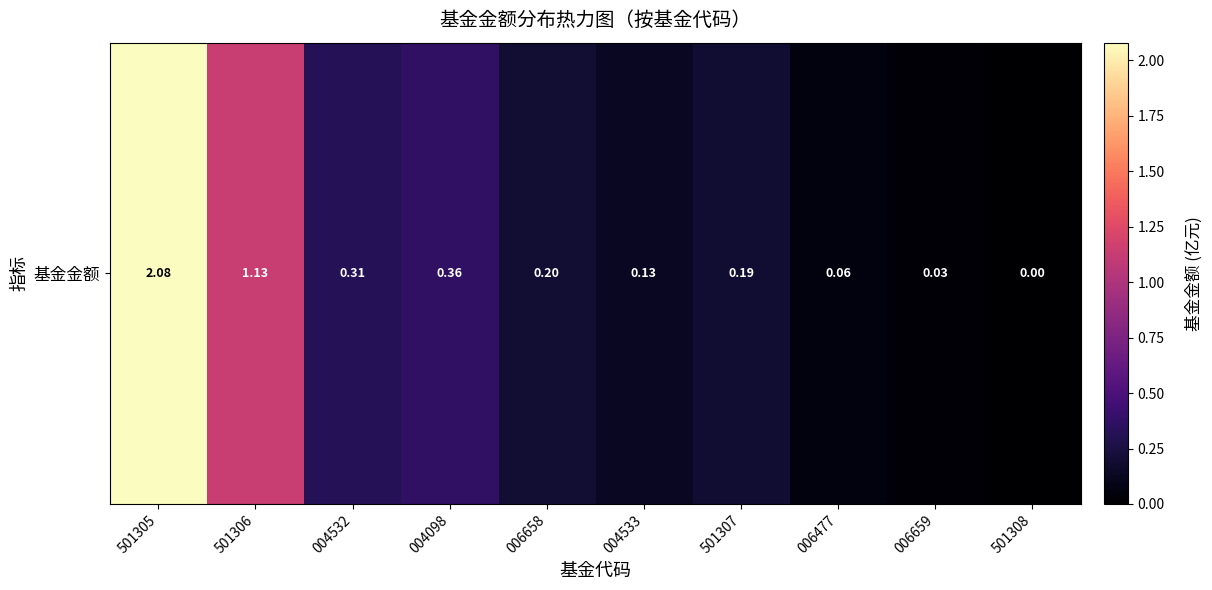

Rank the categories by value from highest to lowest.

501305, 501306, 004098, 004532, 006658, 501307, 004533, 006477, 006659, 501308